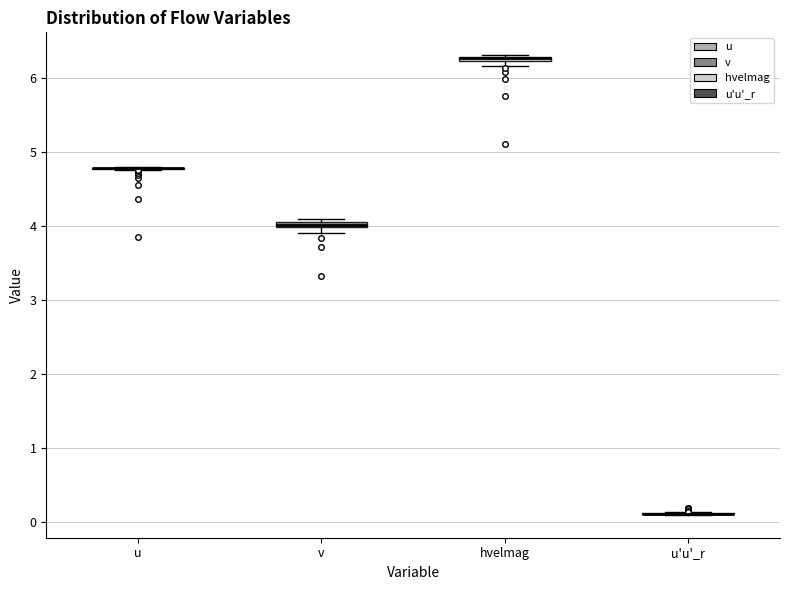

Where is the lower edge of the box for v on the y-axis? The values are not printed on the chart, so give them approximately, as read against the axis.

4.0